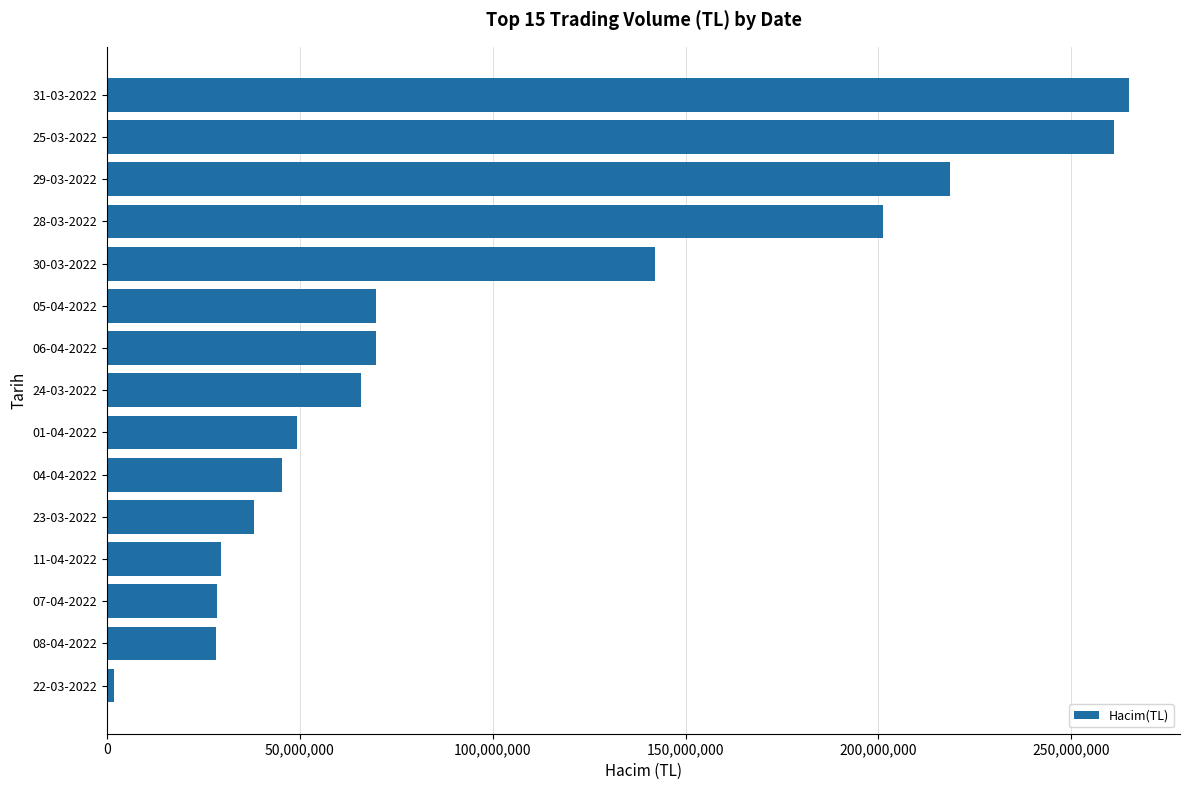

The value at 01-04-2022 is 30332824. True or false?

False